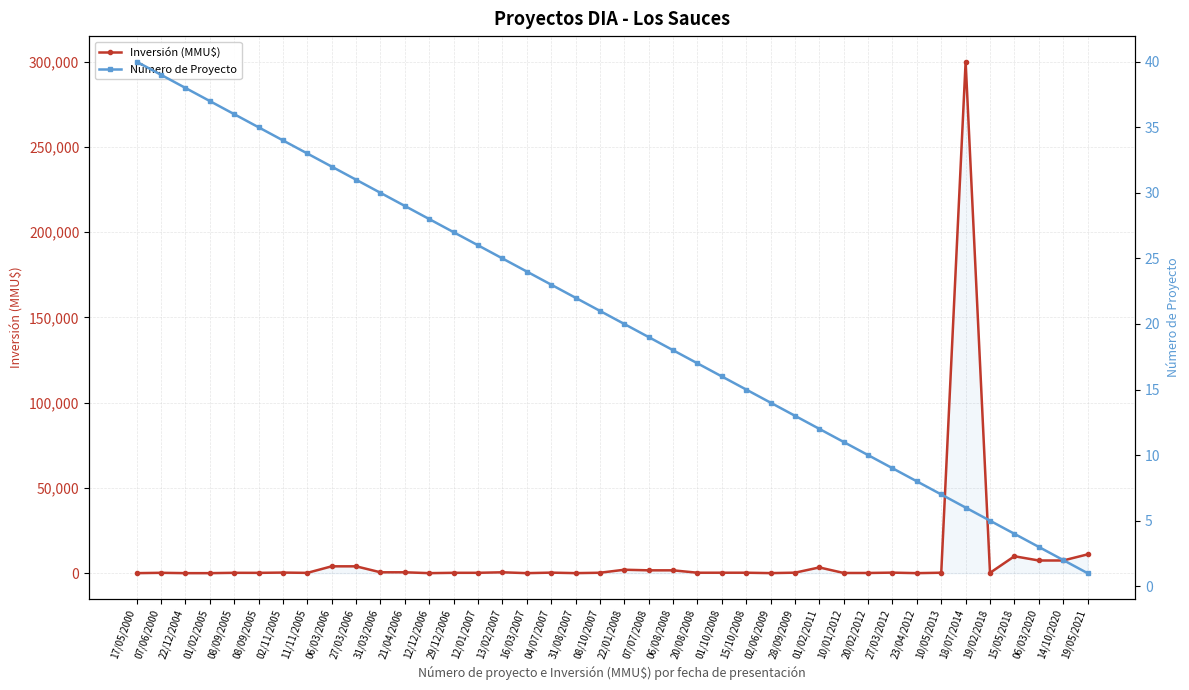

Reading left to right, extract all data points from this chart.

Inversión (MMU$): 17/05/2000=0	07/06/2000=200	22/12/2004=0	01/02/2005=0	08/09/2005=200	08/09/2005=170	02/11/2005=330	11/11/2005=160	06/03/2006=4000	27/03/2006=4000	31/03/2006=500	21/04/2006=500	12/12/2006=0	29/12/2006=200	12/01/2007=200	13/02/2007=500	16/03/2007=1	04/07/2007=300	31/08/2007=10	08/10/2007=234	22/01/2008=2000	07/07/2008=1650	06/08/2008=1650	20/08/2008=250	01/10/2008=250	15/10/2008=250	02/06/2009=22	28/09/2009=275	01/02/2011=3350	10/01/2012=100	20/02/2012=100	27/03/2012=300	23/04/2012=0	10/05/2013=250	18/07/2014=300000	19/02/2018=166	15/05/2018=9903	06/03/2020=7422	14/10/2020=7422	19/05/2021=11000
Número de Proyecto: 17/05/2000=40	07/06/2000=39	22/12/2004=38	01/02/2005=37	08/09/2005=36	08/09/2005=35	02/11/2005=34	11/11/2005=33	06/03/2006=32	27/03/2006=31	31/03/2006=30	21/04/2006=29	12/12/2006=28	29/12/2006=27	12/01/2007=26	13/02/2007=25	16/03/2007=24	04/07/2007=23	31/08/2007=22	08/10/2007=21	22/01/2008=20	07/07/2008=19	06/08/2008=18	20/08/2008=17	01/10/2008=16	15/10/2008=15	02/06/2009=14	28/09/2009=13	01/02/2011=12	10/01/2012=11	20/02/2012=10	27/03/2012=9	23/04/2012=8	10/05/2013=7	18/07/2014=6	19/02/2018=5	15/05/2018=4	06/03/2020=3	14/10/2020=2	19/05/2021=1